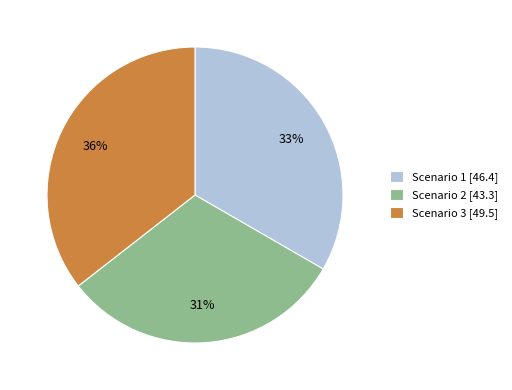

Rank the categories by value from highest to lowest.

Scenario 3, Scenario 1, Scenario 2